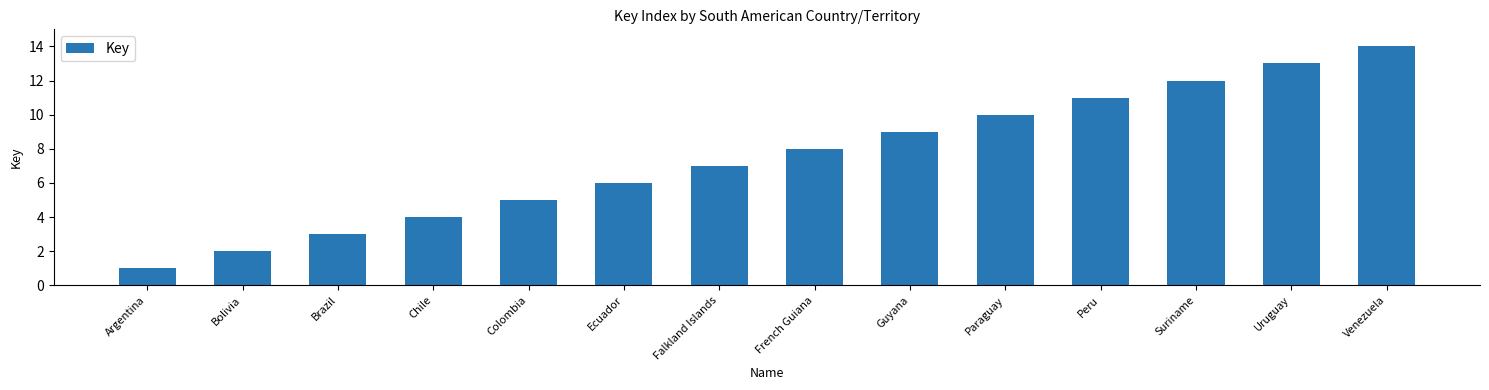

What is the change in value from Brazil to Guyana?

+6